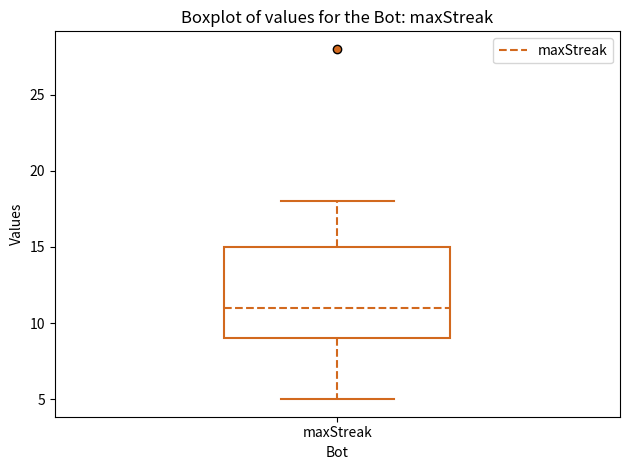

Read this box plot against the y-axis: the position of the median line, the range covered by the box, and the ends of both whiskers. The values are not printed on the chart, so give them approximately, as read against the axis.

median 11, box 9 to 15, whiskers 5 to 18